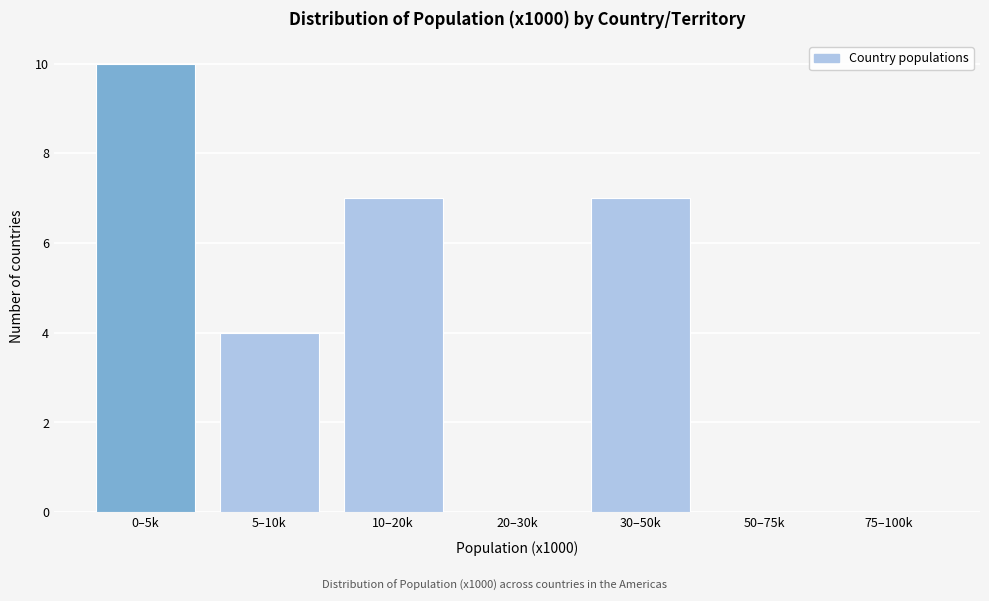

Reading left to right, what are all the values shown in this chart?

0–5k=10	5–10k=4	10–20k=7	20–30k=0	30–50k=7	50–75k=0	75–100k=0